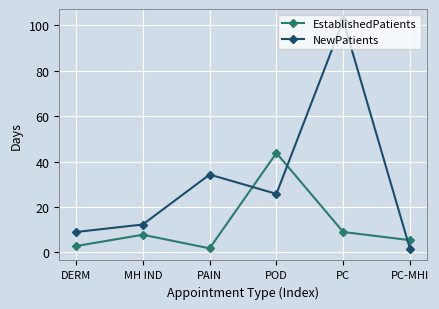

At POD, list the series in order from largest to smallest.

EstablishedPatients, NewPatients